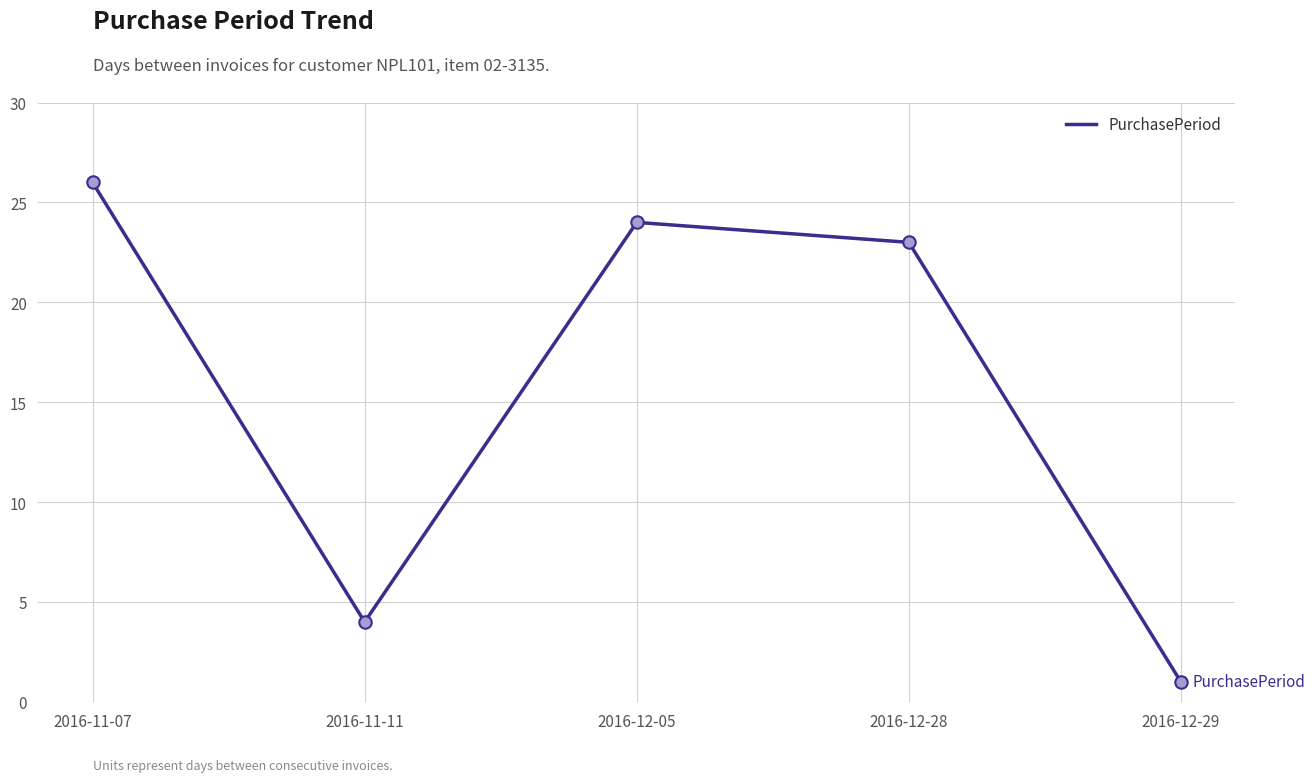

Approximately how many times larger is the value at 2016-11-11 compared to 2016-12-29?

4.0